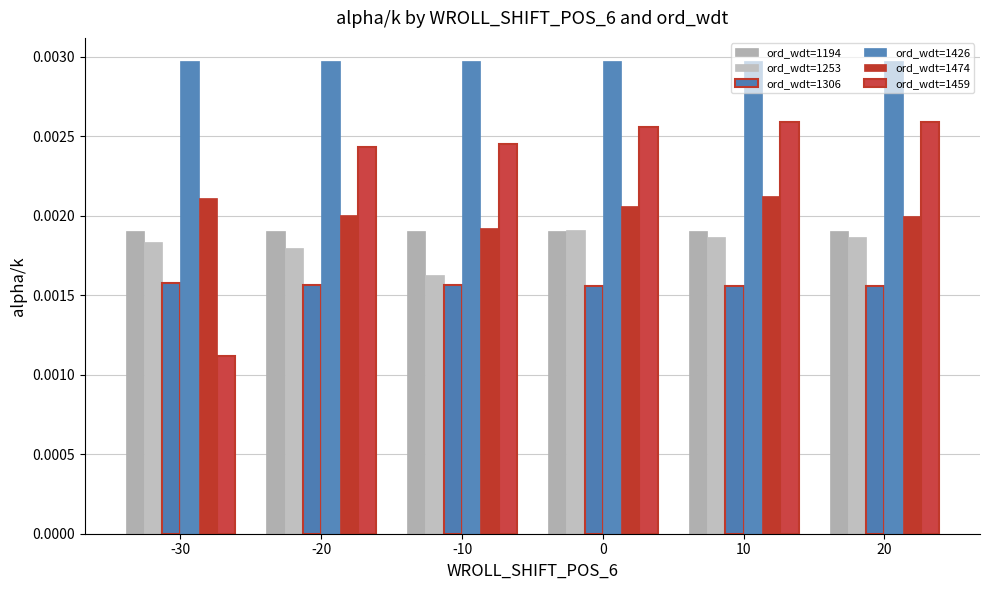

At which category is the sum across all series the highest?

10